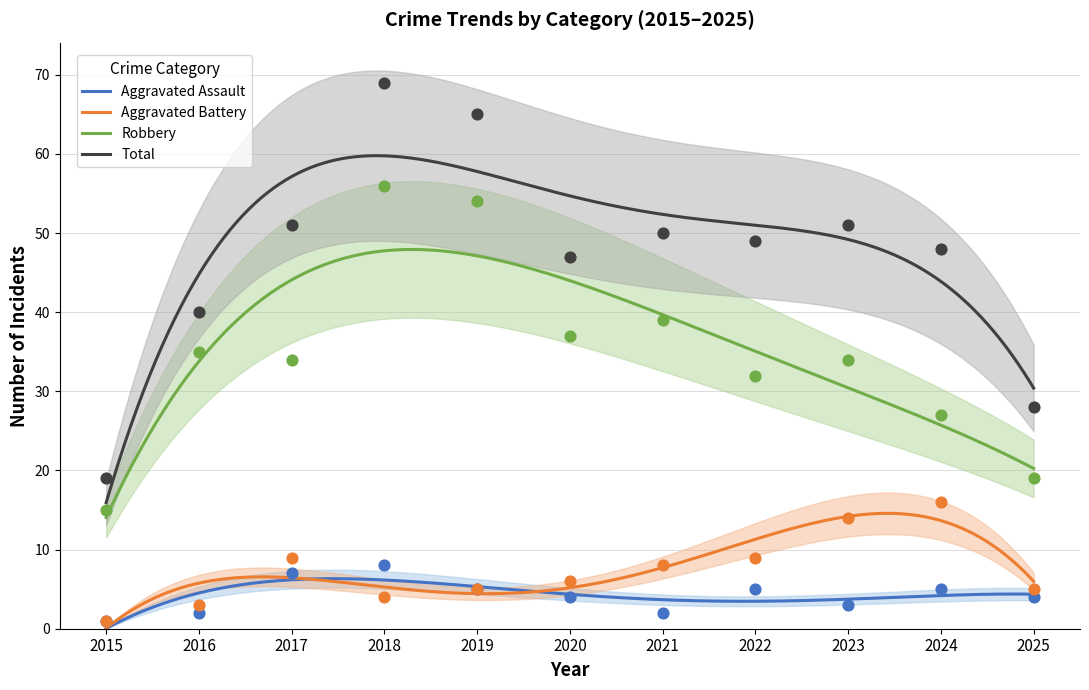

Which series has the largest Y range (max minus min)?

Total